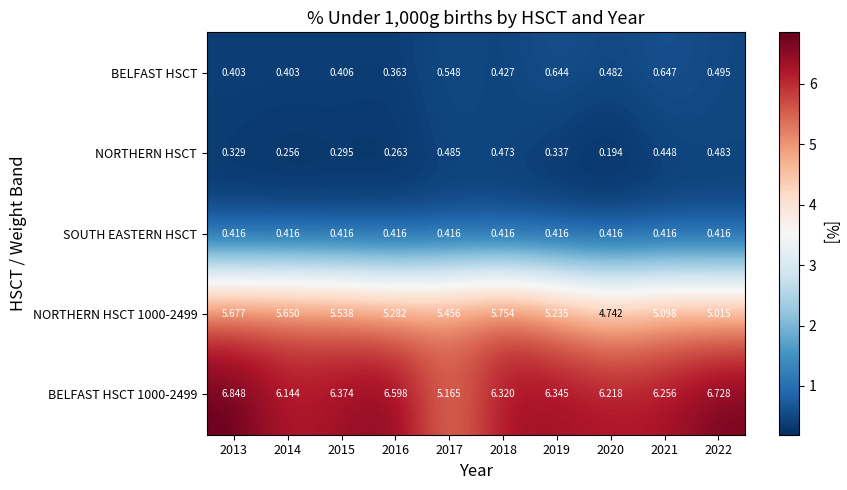

Is the value of BELFAST HSCT at 2017 greater than the value of NORTHERN HSCT at 2018?

Yes